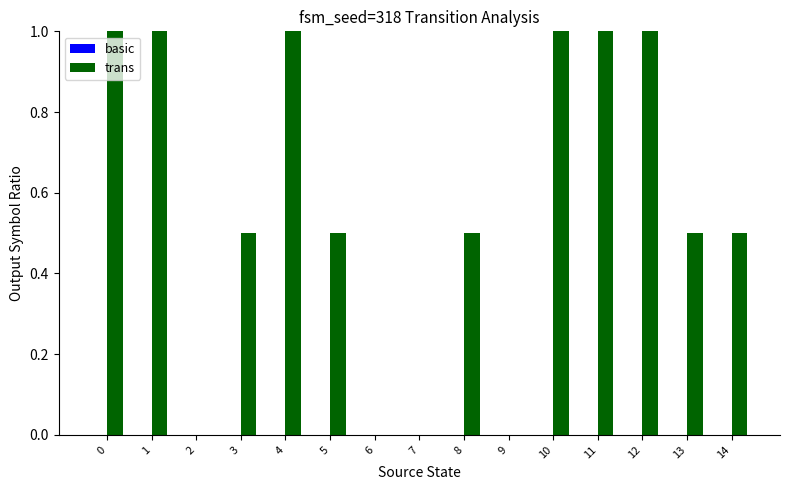

What is the maximum value shown in the chart?

1.0